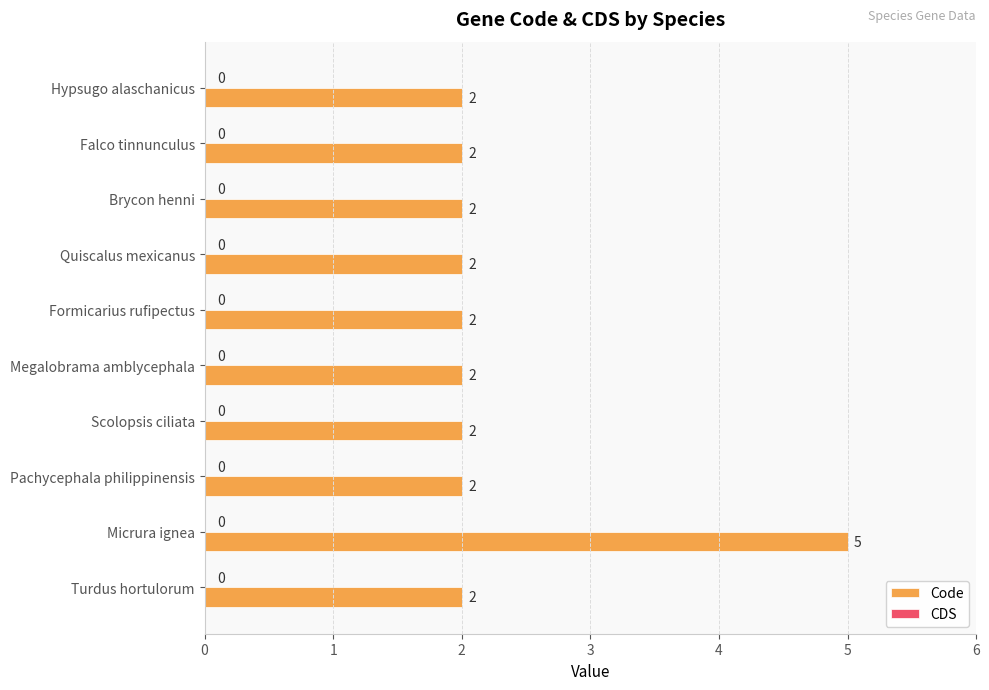

Approximately how many times larger is the value at Micrura ignea compared to Scolopsis ciliata?

2.5